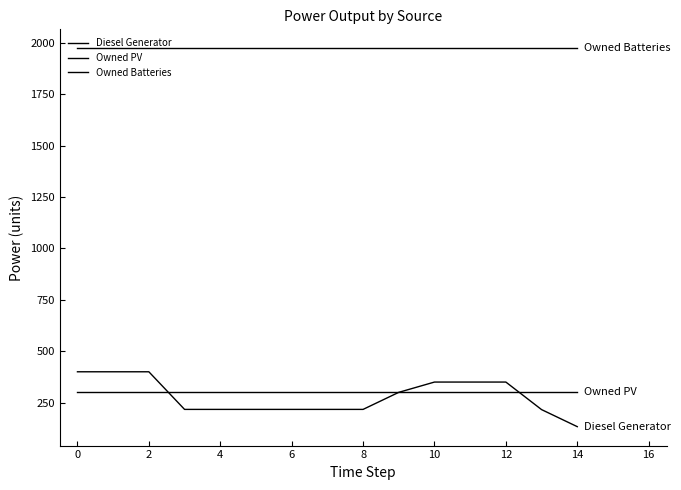

How many lines are shown in the chart?

3